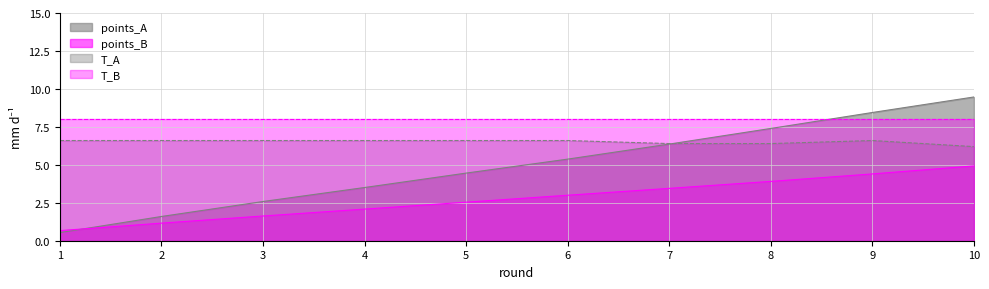

Which series has the largest total across all categories?

T_B